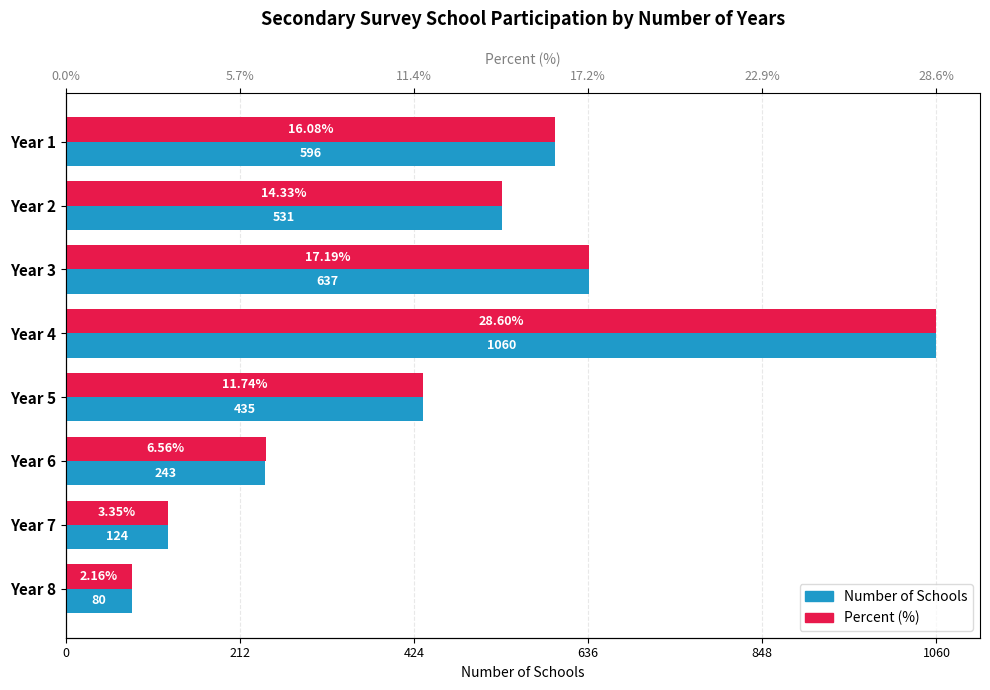

How many values in the Number of Schools series exceed 531?

3